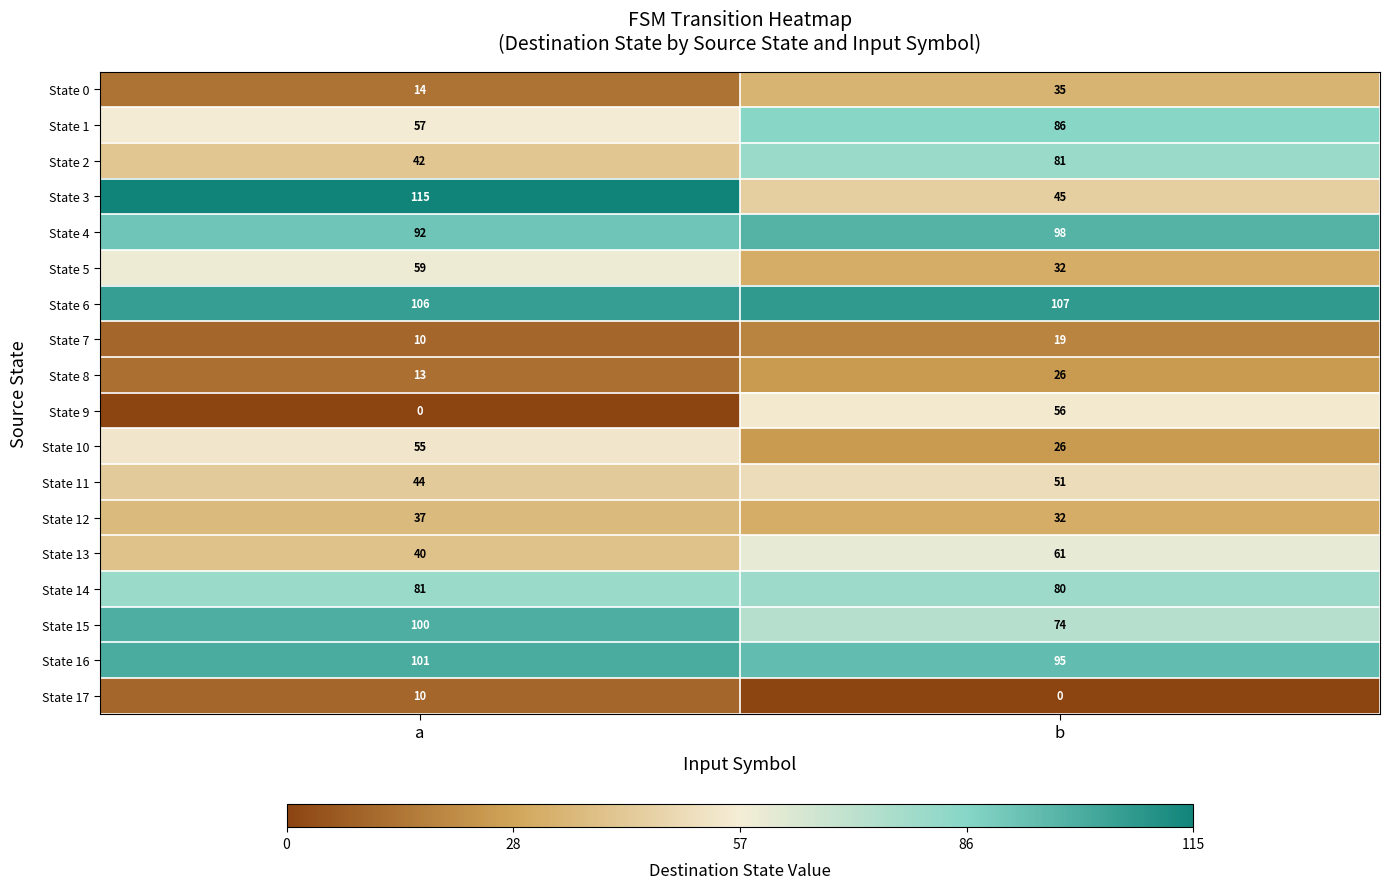

What is the difference between the highest and lowest values at a?

115